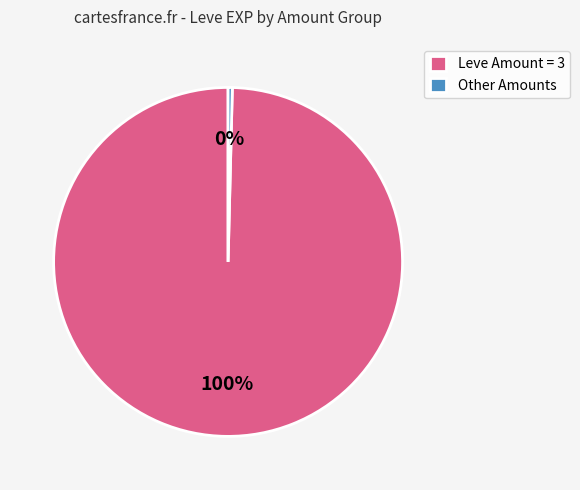

Is Leve Amount = 3 the majority of the pie?

Yes